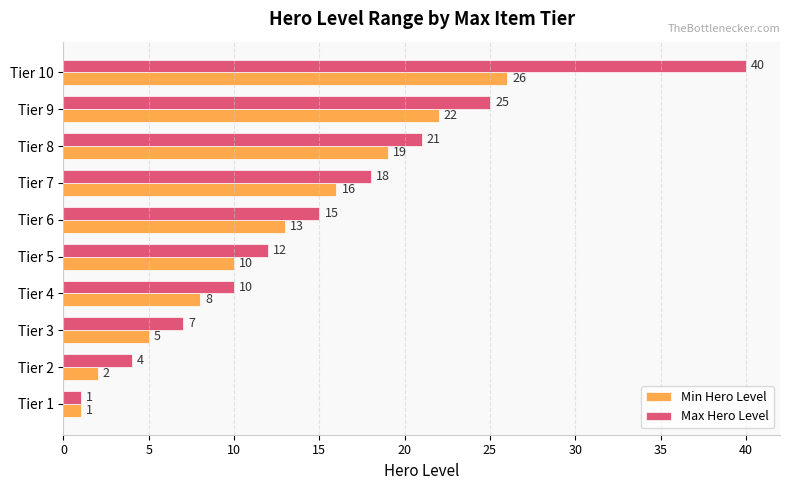

What is the difference between the maximum and minimum values in the Max Hero Level series?

39